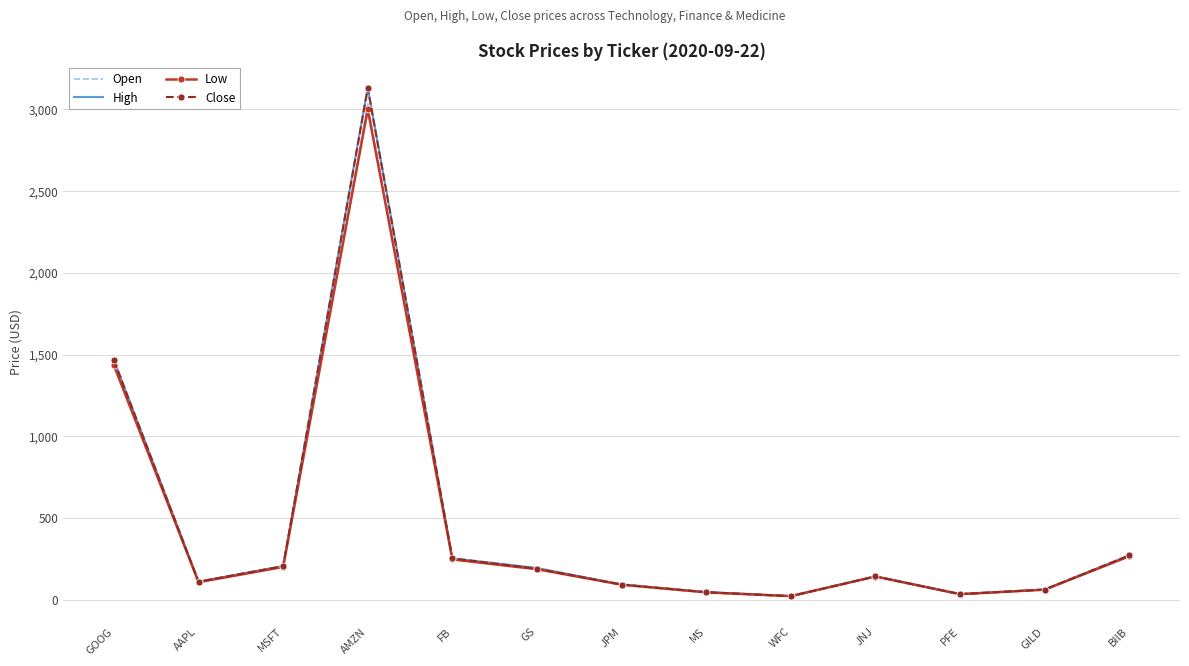

Count the number of categories in the chart.

13